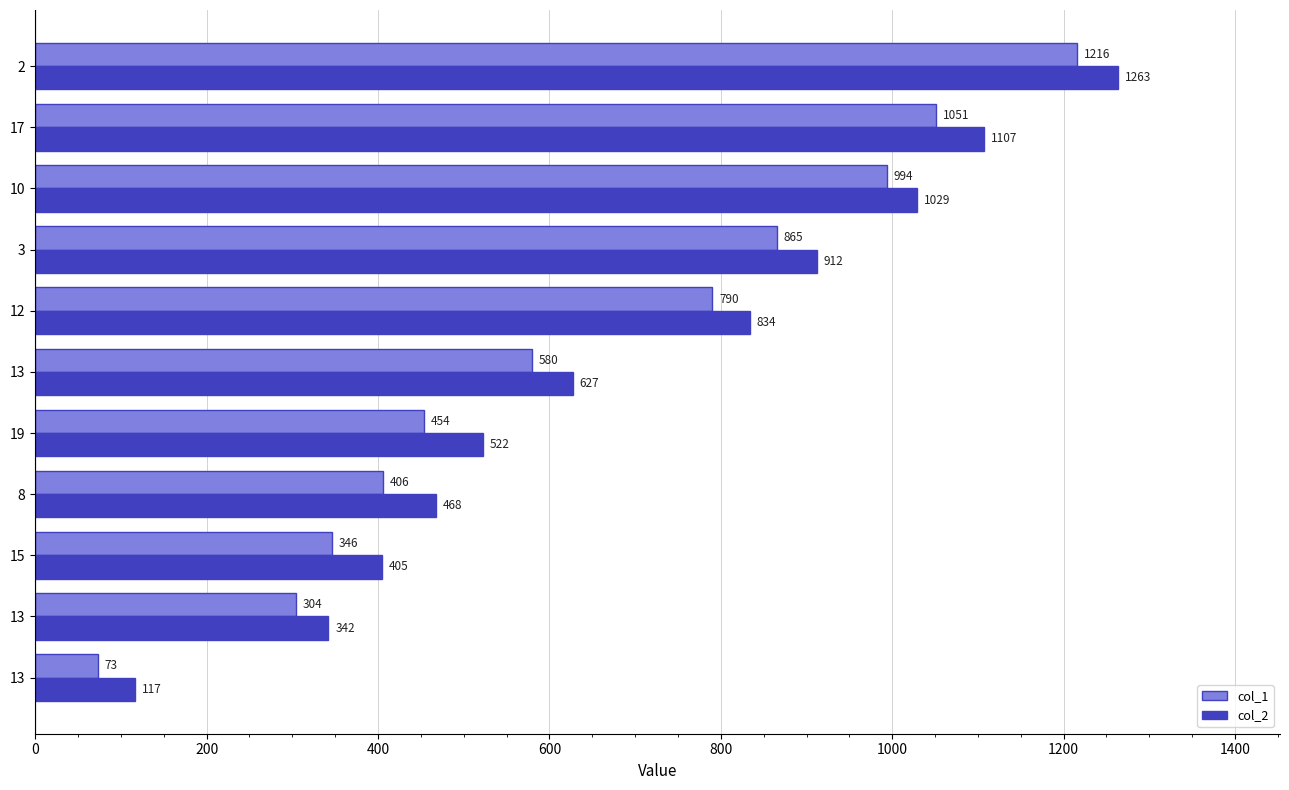

How many data points in col_2 are less than 627?

5